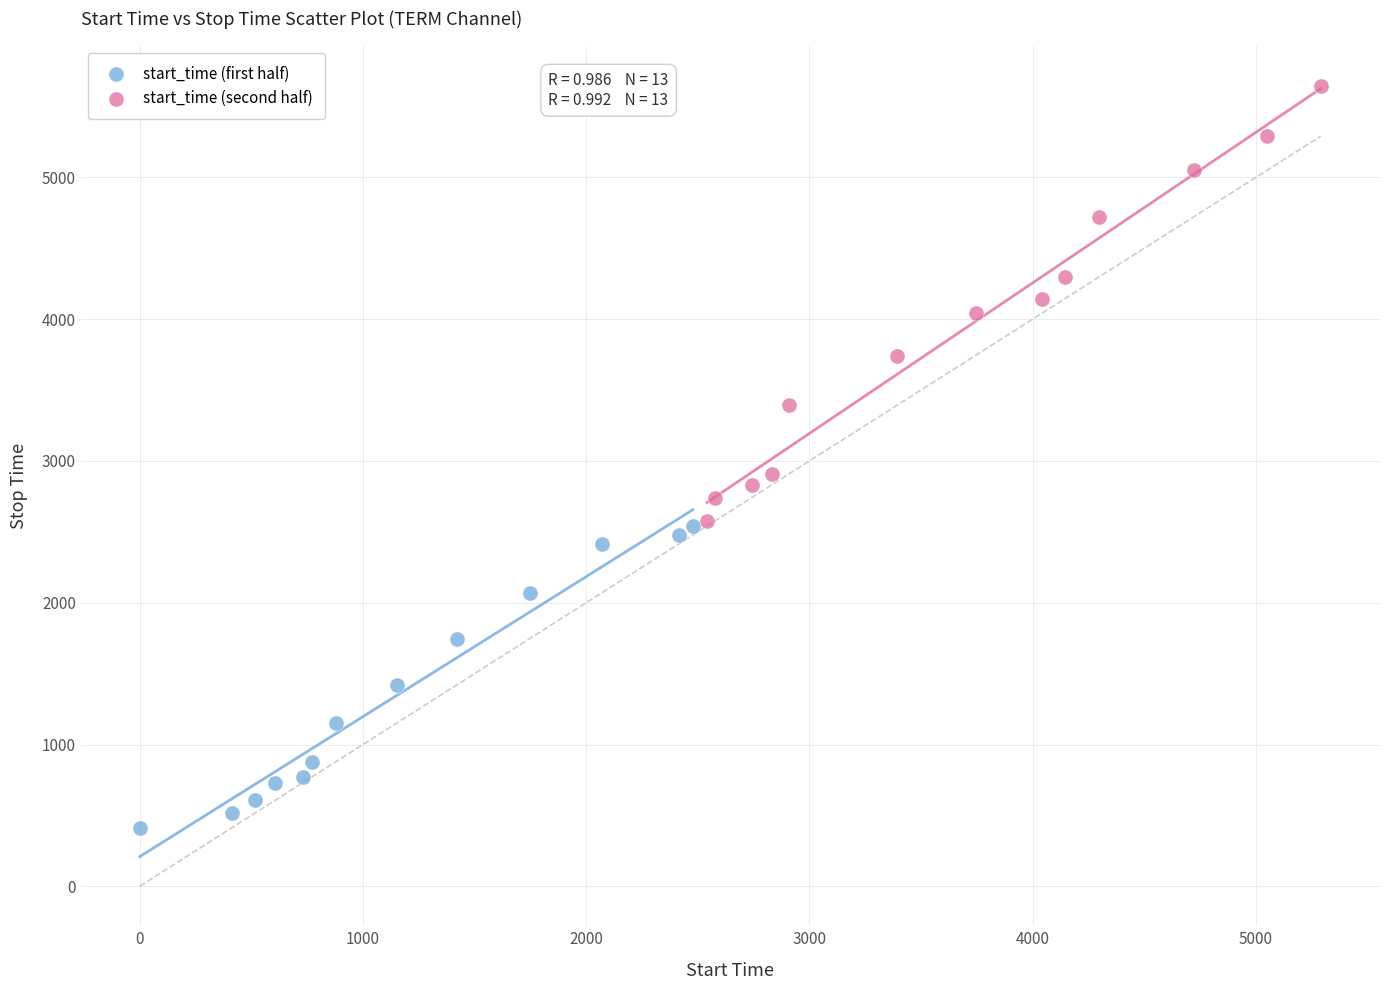

Which series reaches the maximum Y coordinate?

start_time (second half)